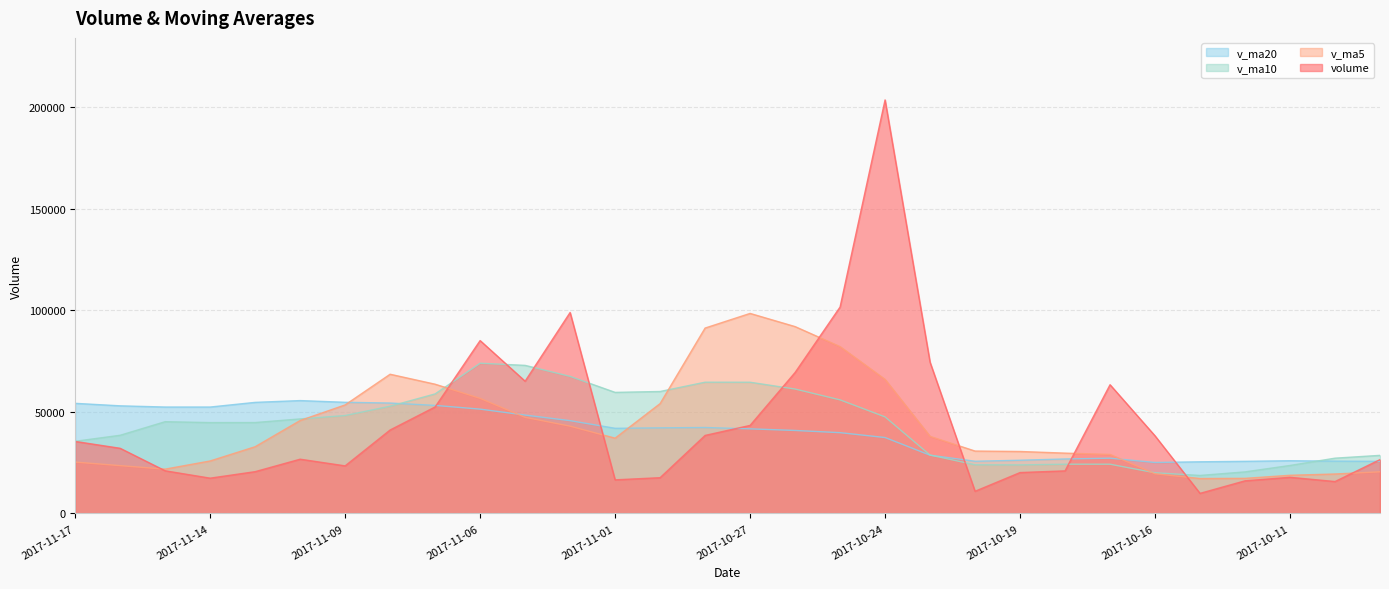

What is the spread (max minus min) of values at 2017-10-24?

166220.0